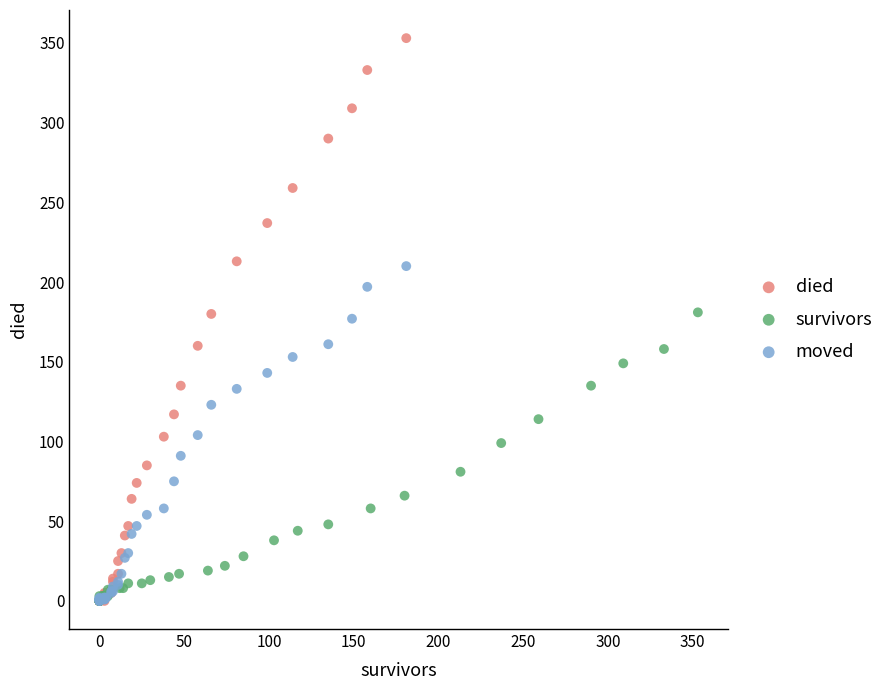

What are all the series names shown in the legend?

died, survivors, moved